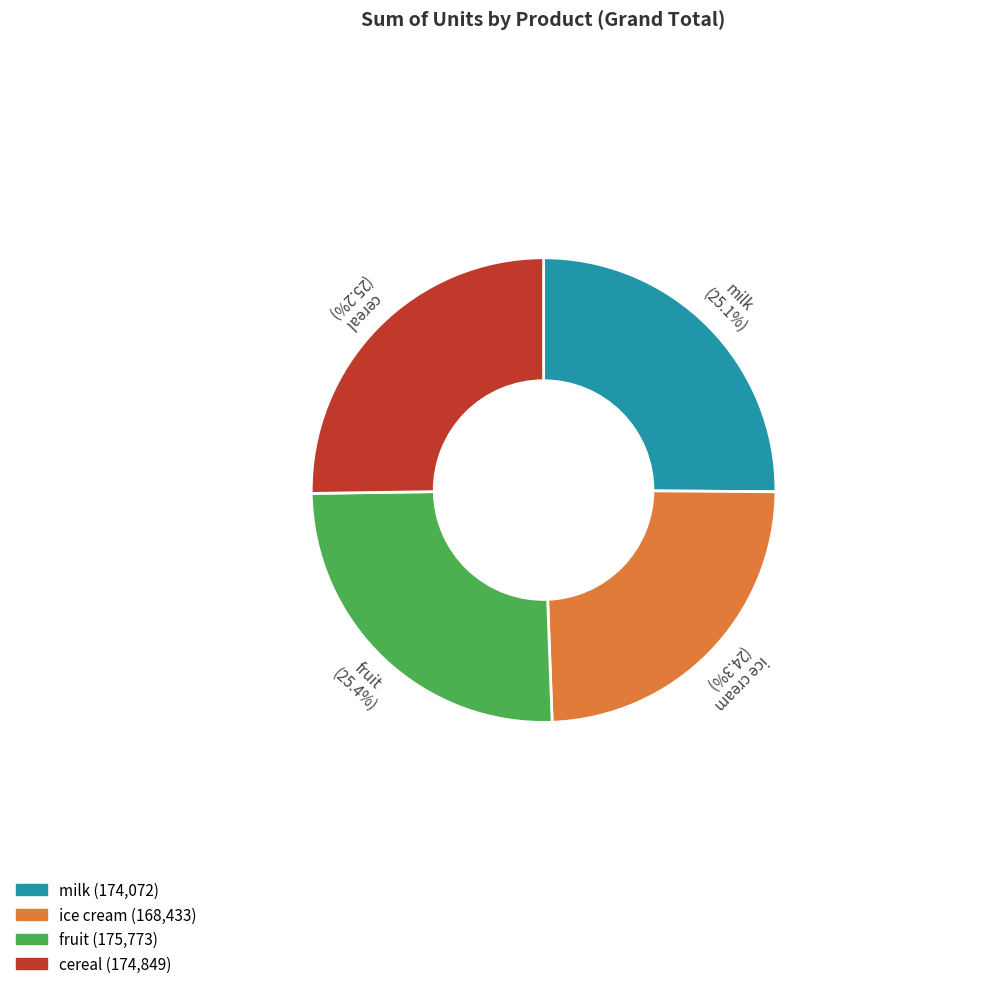

To the nearest percent, what is the difference between the largest and smallest slice percentages?

1%